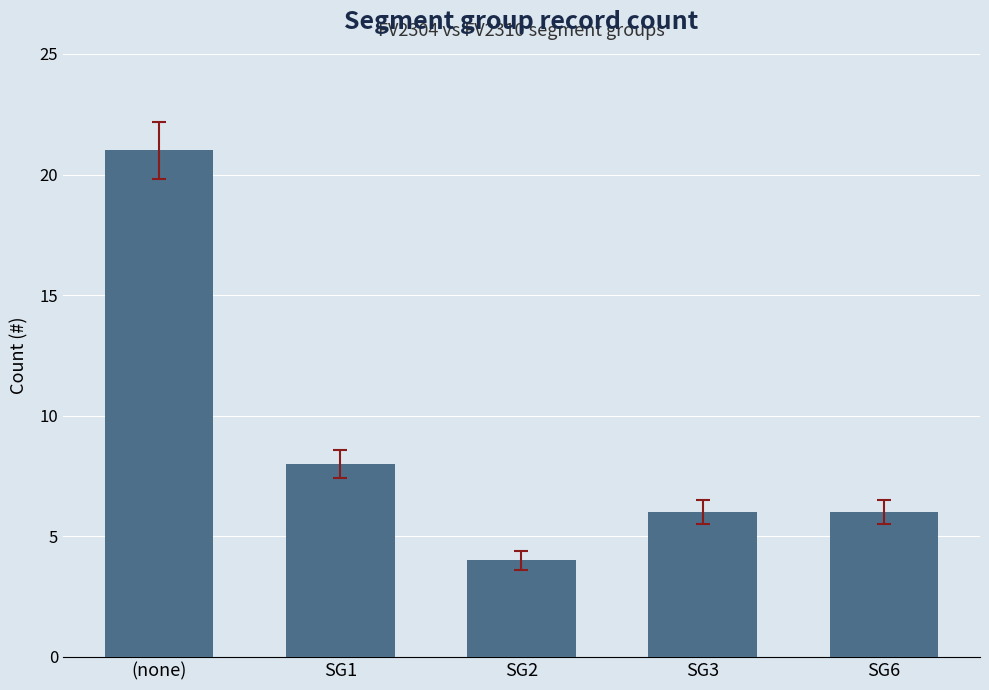

The chart shows a value of 3 at SG3. True or false?

False